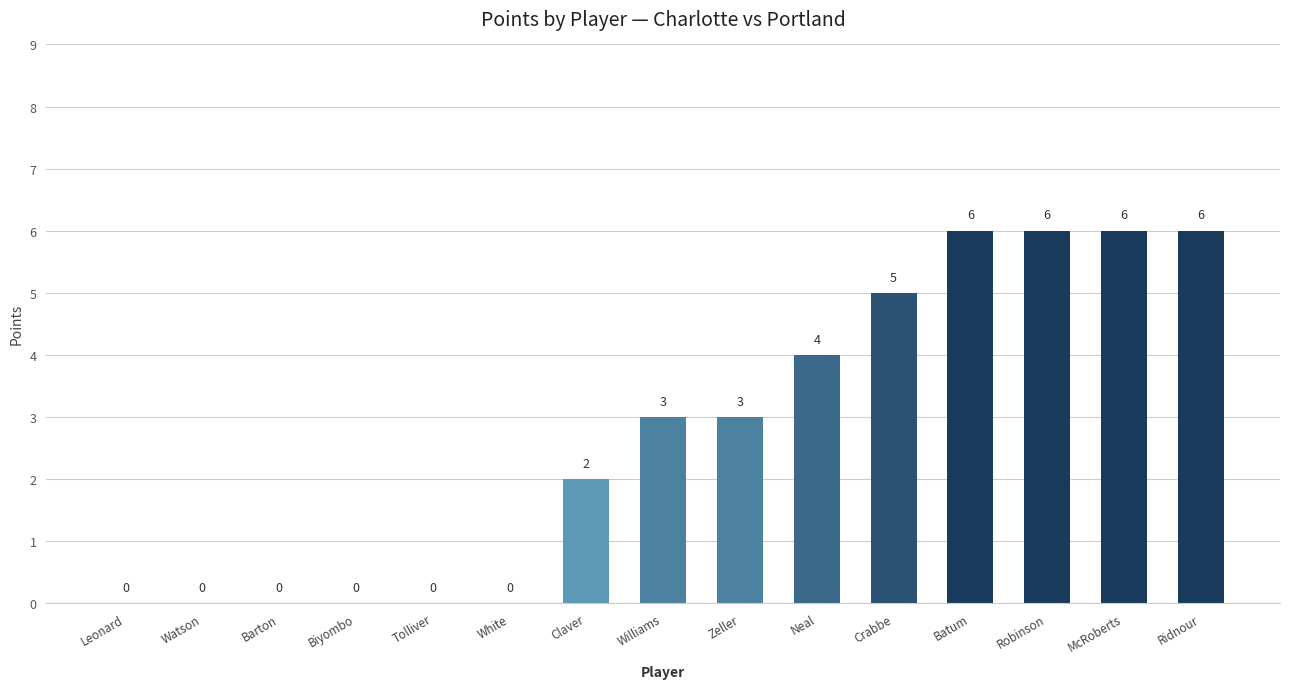

How many values are between 0 and 6?

15